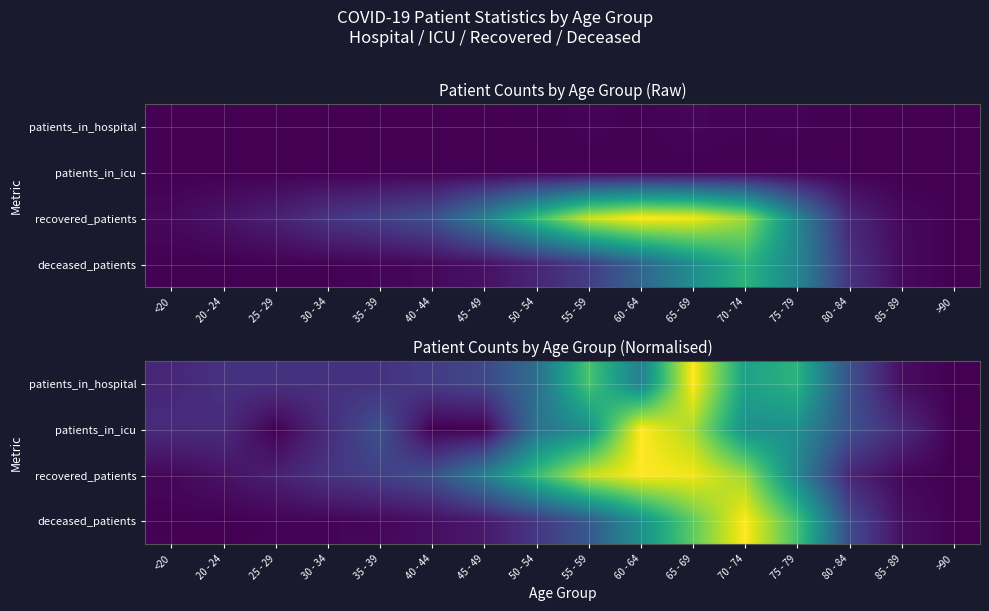

What is the average value of the patients_in_hospital series?

0.3